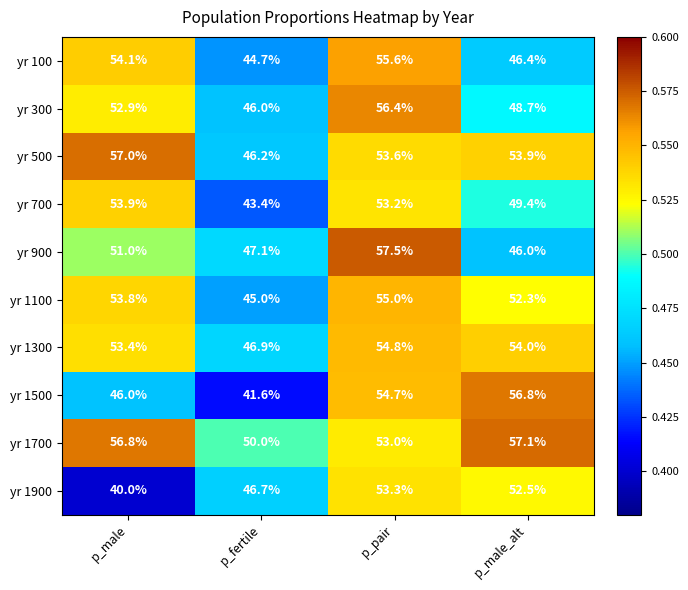

What is the smallest value displayed?

40.0